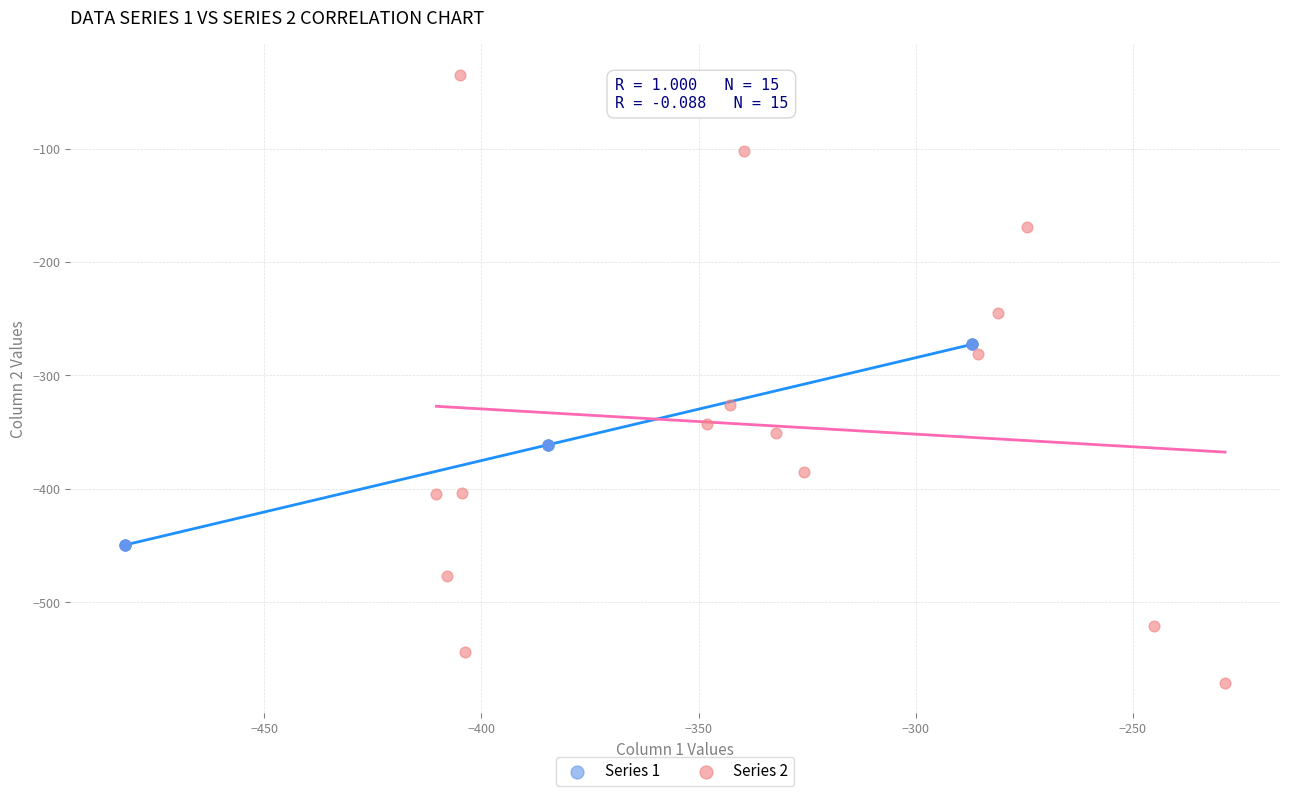

Which series reaches the maximum Y coordinate?

Series 2